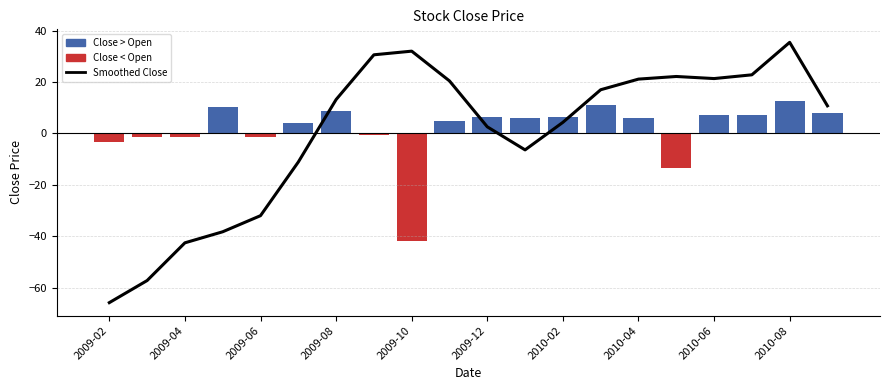

What value does the data have at 2009-12?

2.6